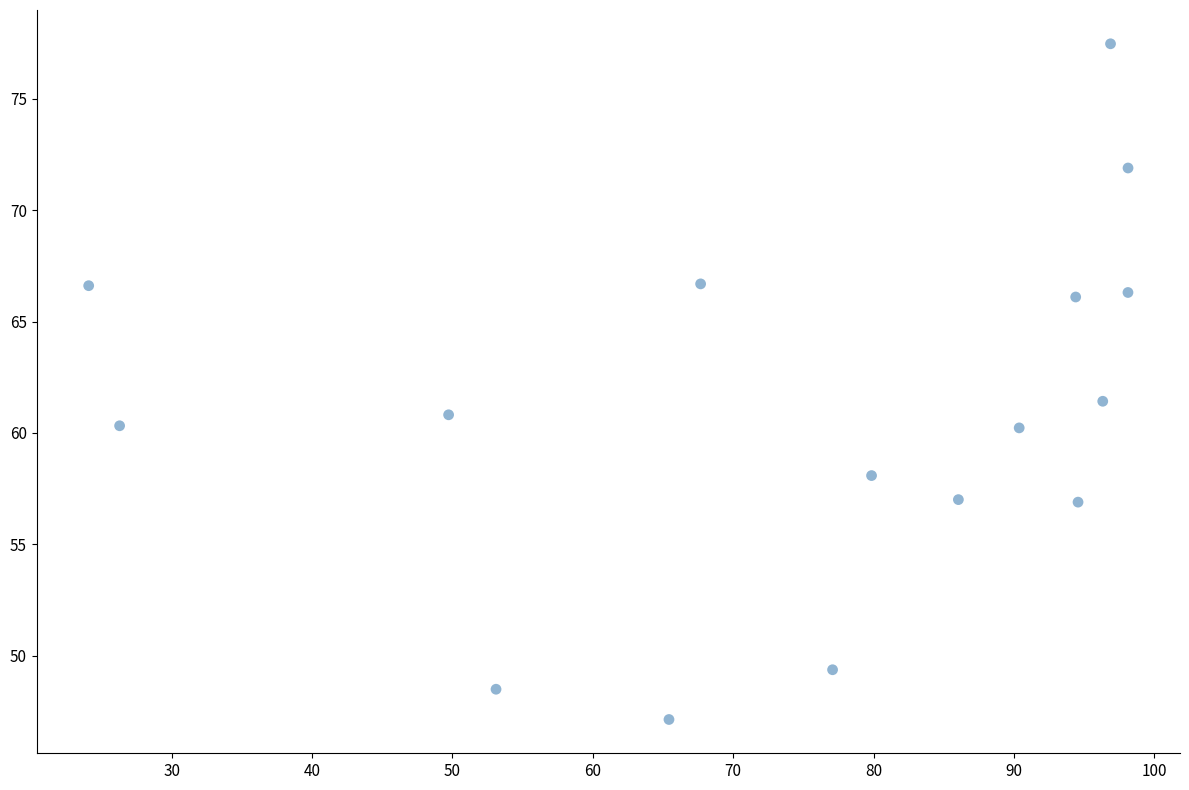

What is the range of Y values (max minus min)?

30.3